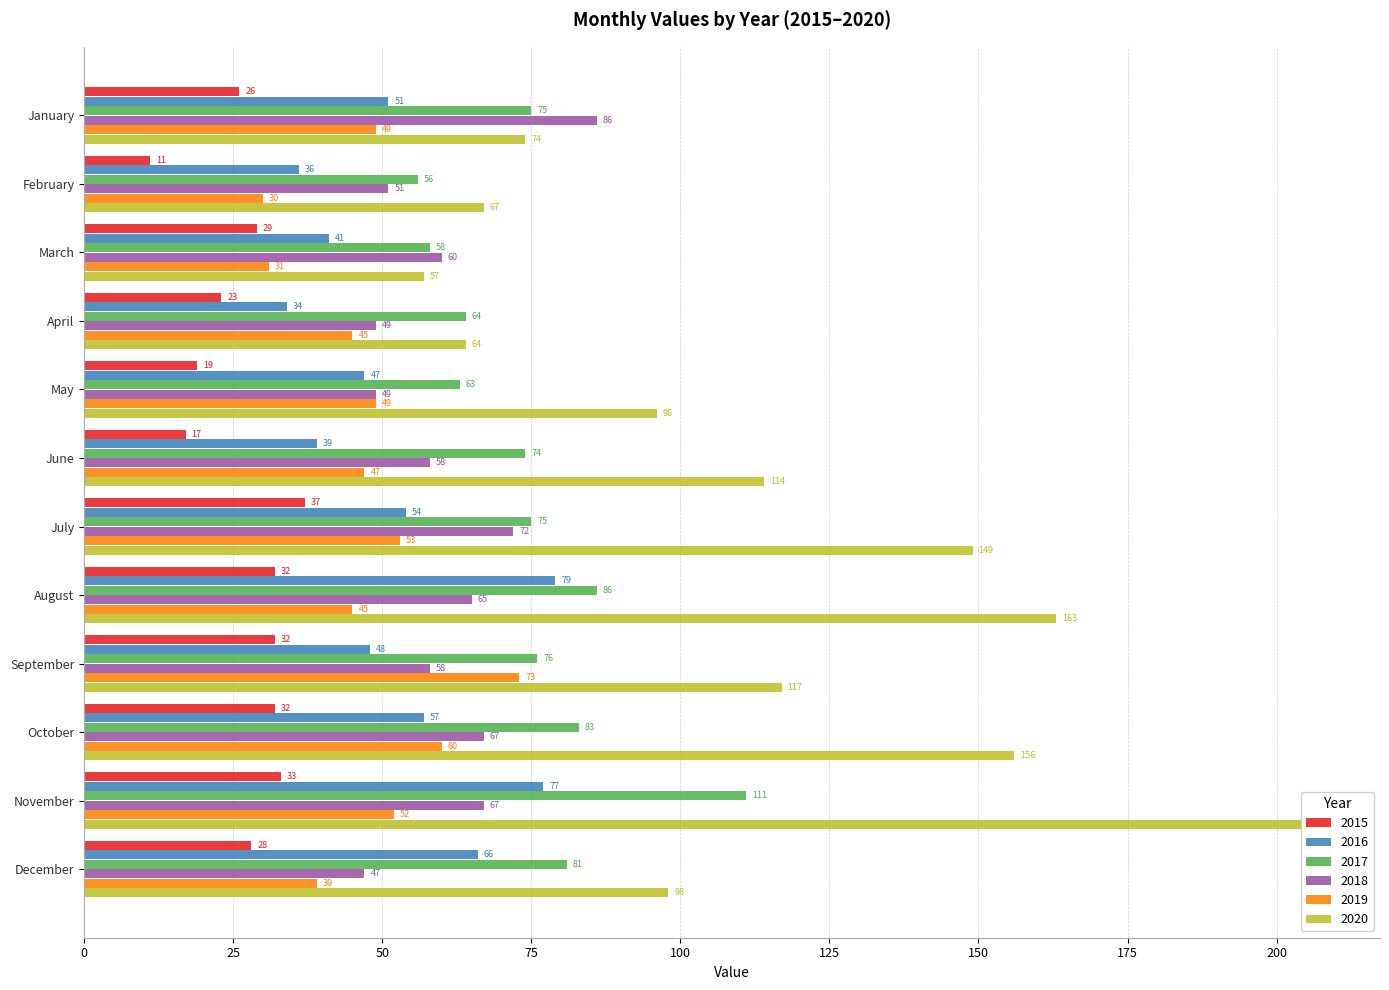

Are the bars grouped side by side (vs. stacked)?

Yes